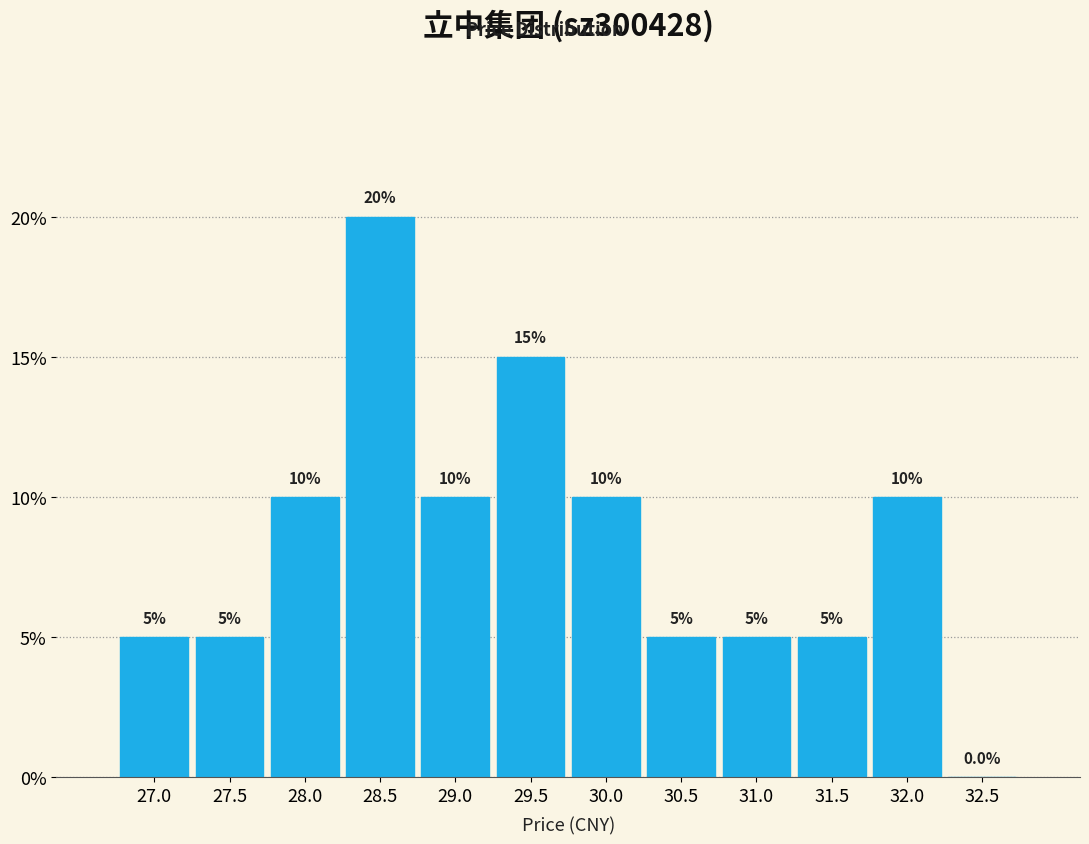

Reading left to right, list all the values displayed in this chart.

27.0=5	27.5=5	28.0=10	28.5=20	29.0=10	29.5=15	30.0=10	30.5=5	31.0=5	31.5=5	32.0=10	32.5=0